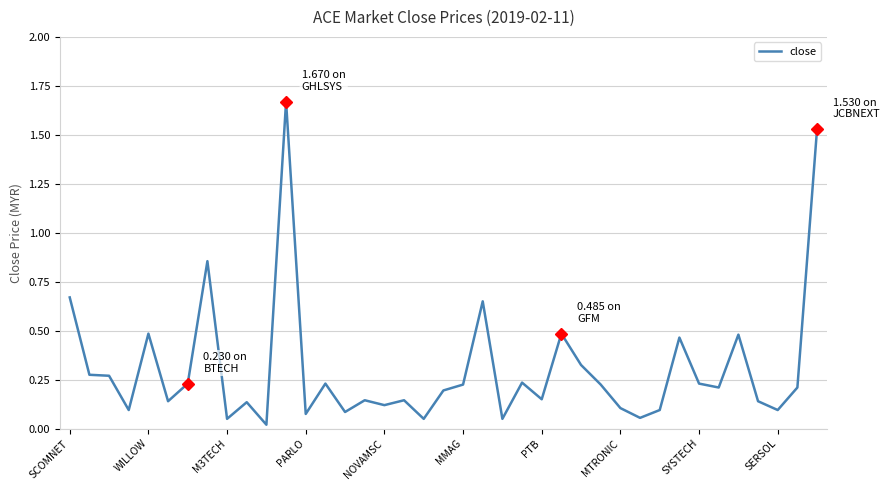

Where is the data nearest to the value 0?

10